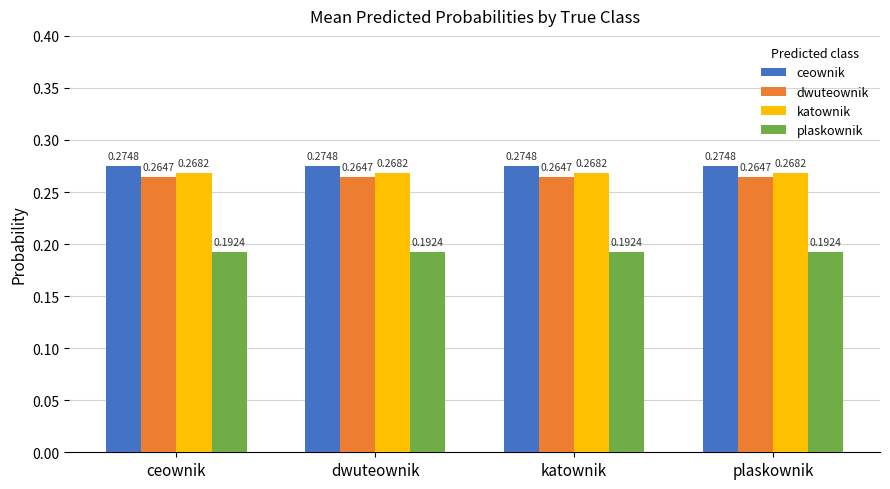

How many bars are there in total?

16